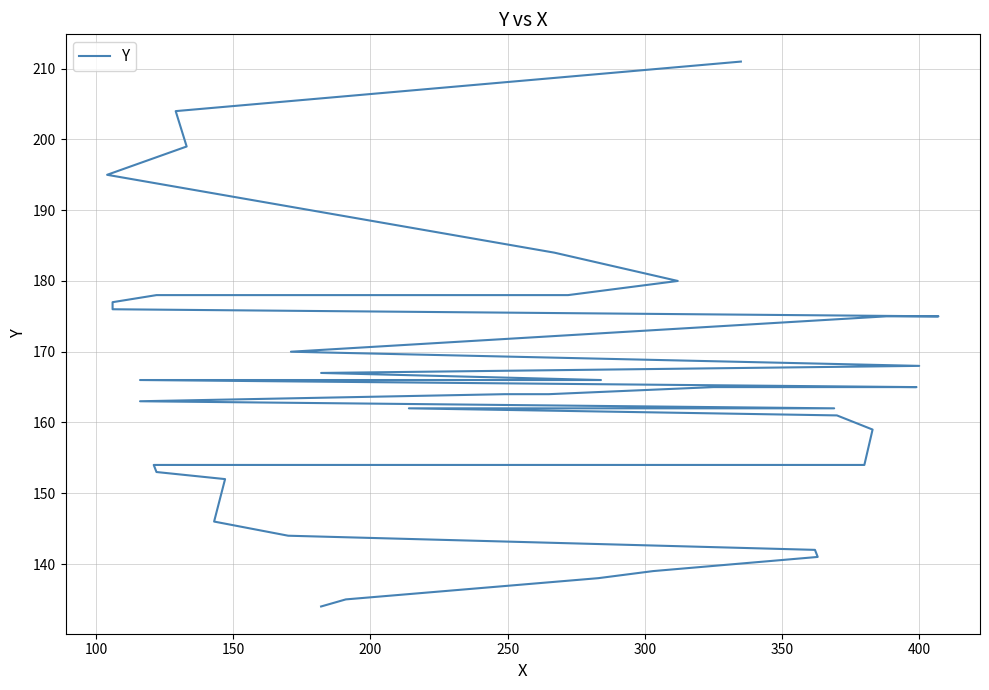

How many values exceed 165?

18